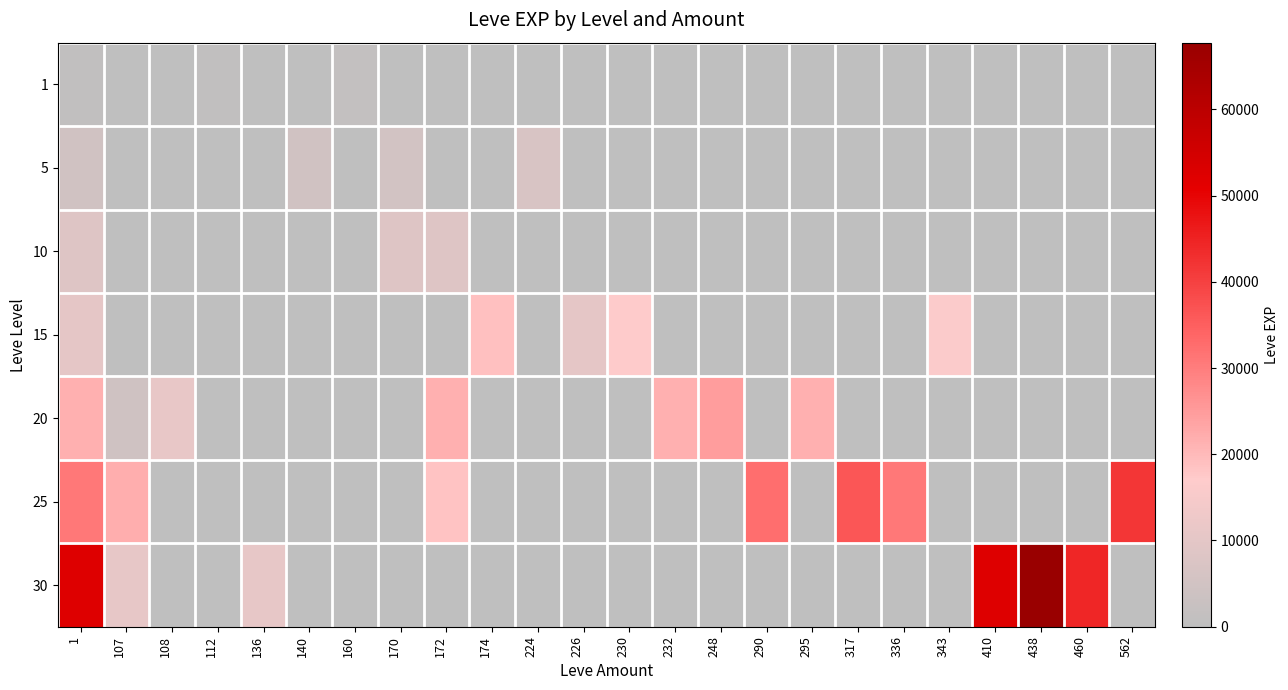

At 248, list the series in order from largest to smallest.

20, 1, 5, 10, 15, 25, 30